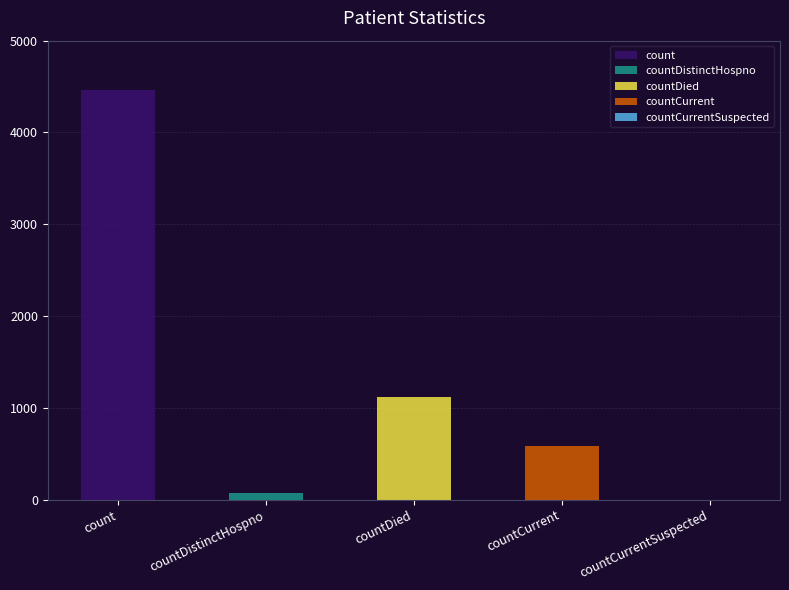

The chart shows a value of 6504 at count. True or false?

False